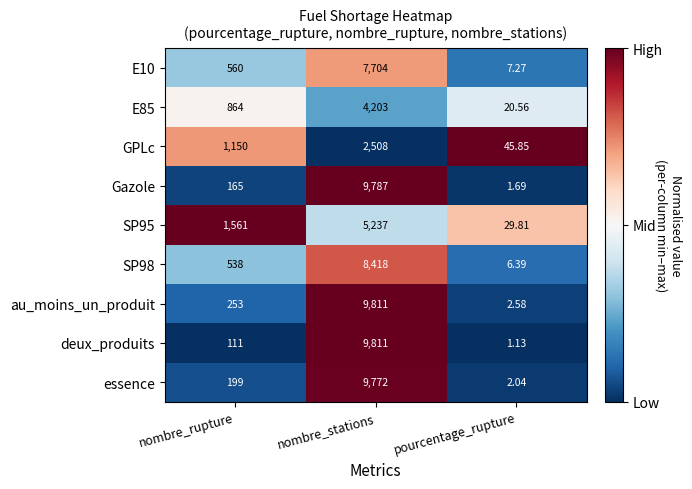

What is the greatest value displayed?

9811.0